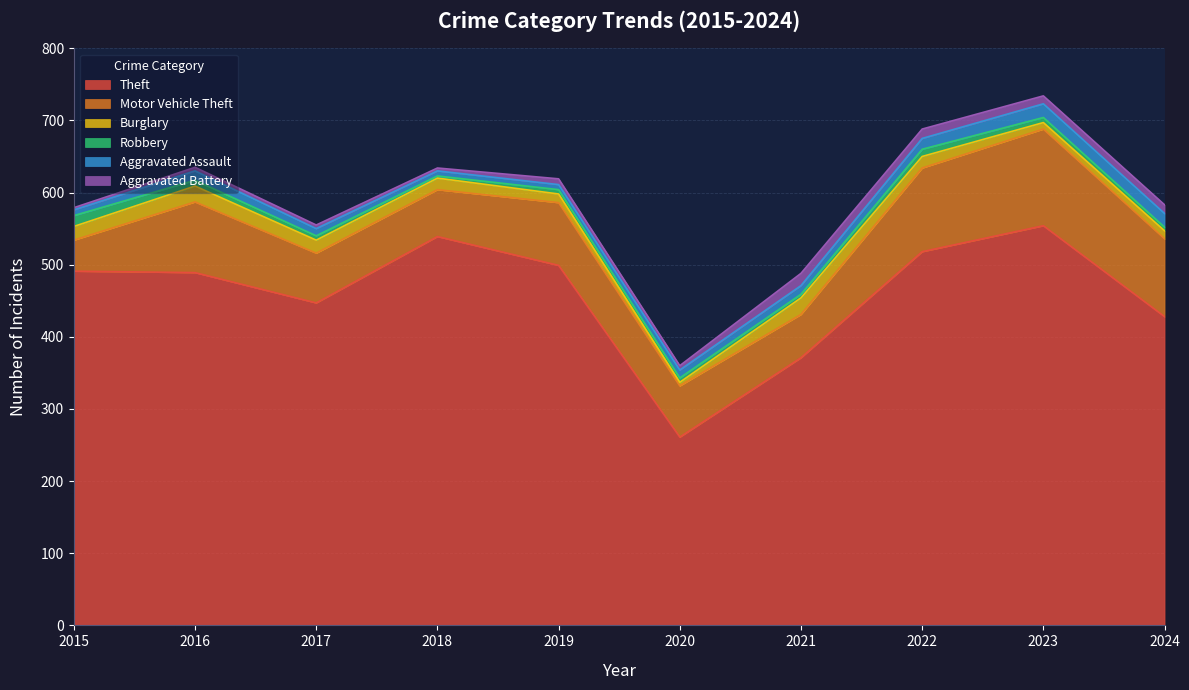

What are all the series names shown in the legend?

Theft, Motor Vehicle Theft, Burglary, Robbery, Aggravated Assault, Aggravated Battery